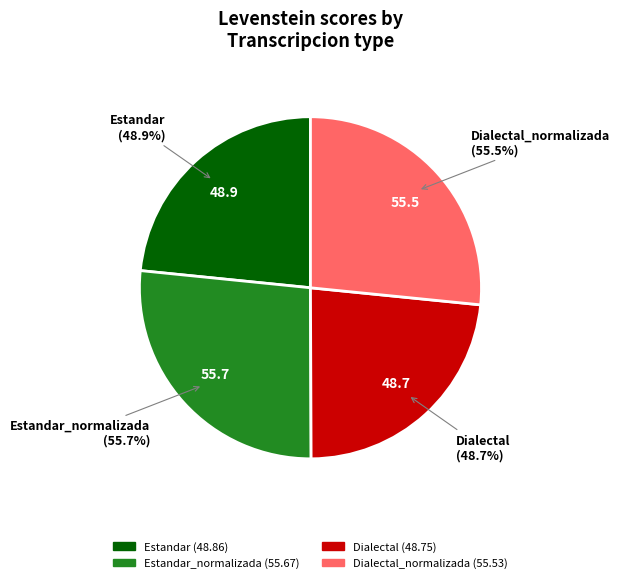

True or false: Dialectal accounts for 33% of the total.

False